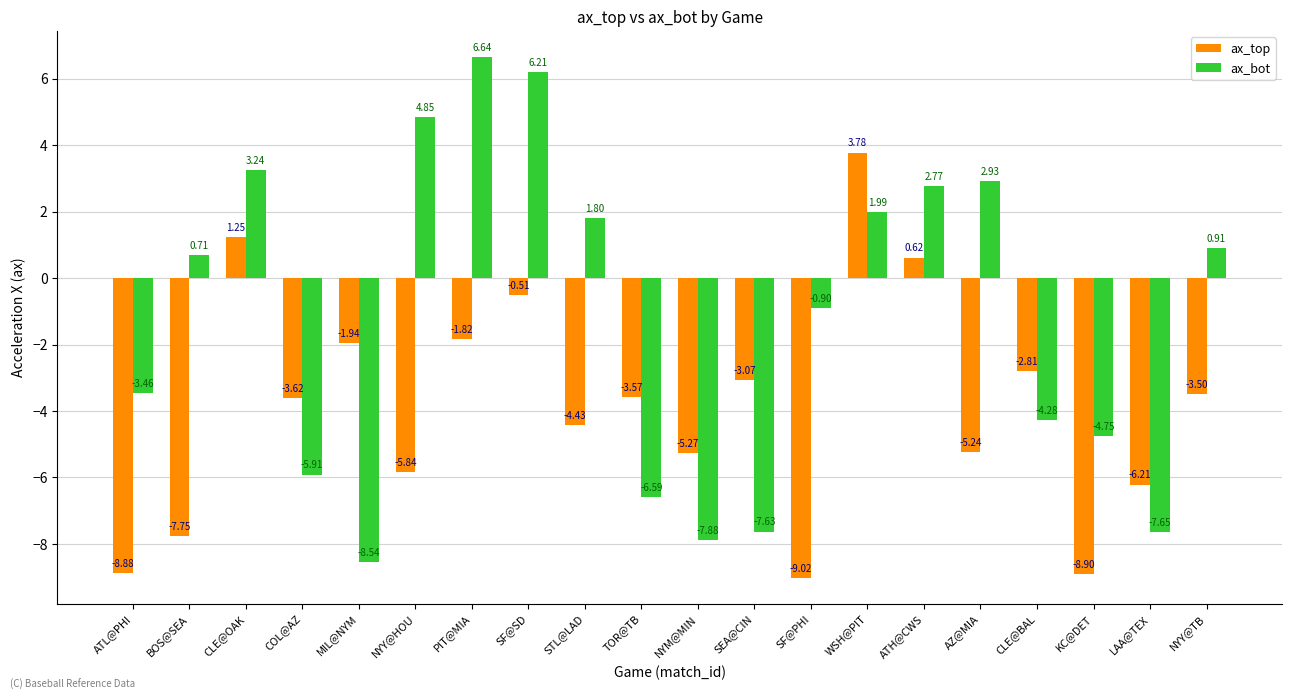

Are the bars horizontal?

No